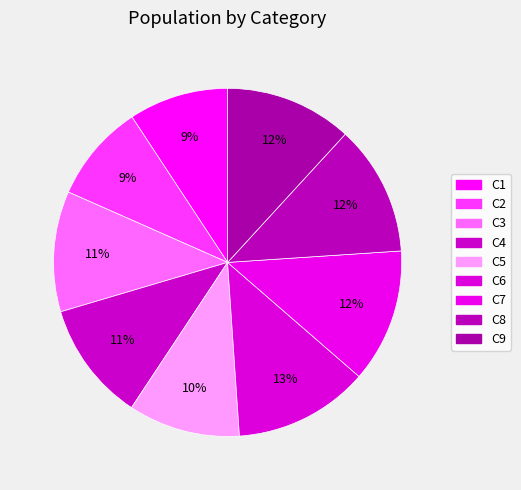

Count the number of slices in the pie.

9